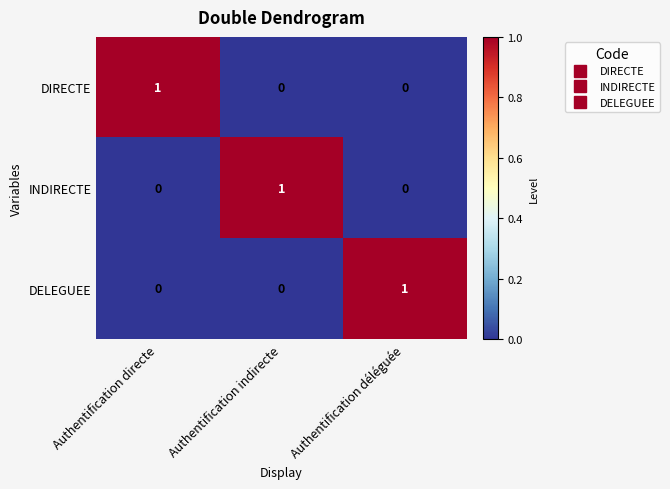

What is the maximum value shown in the chart?

1